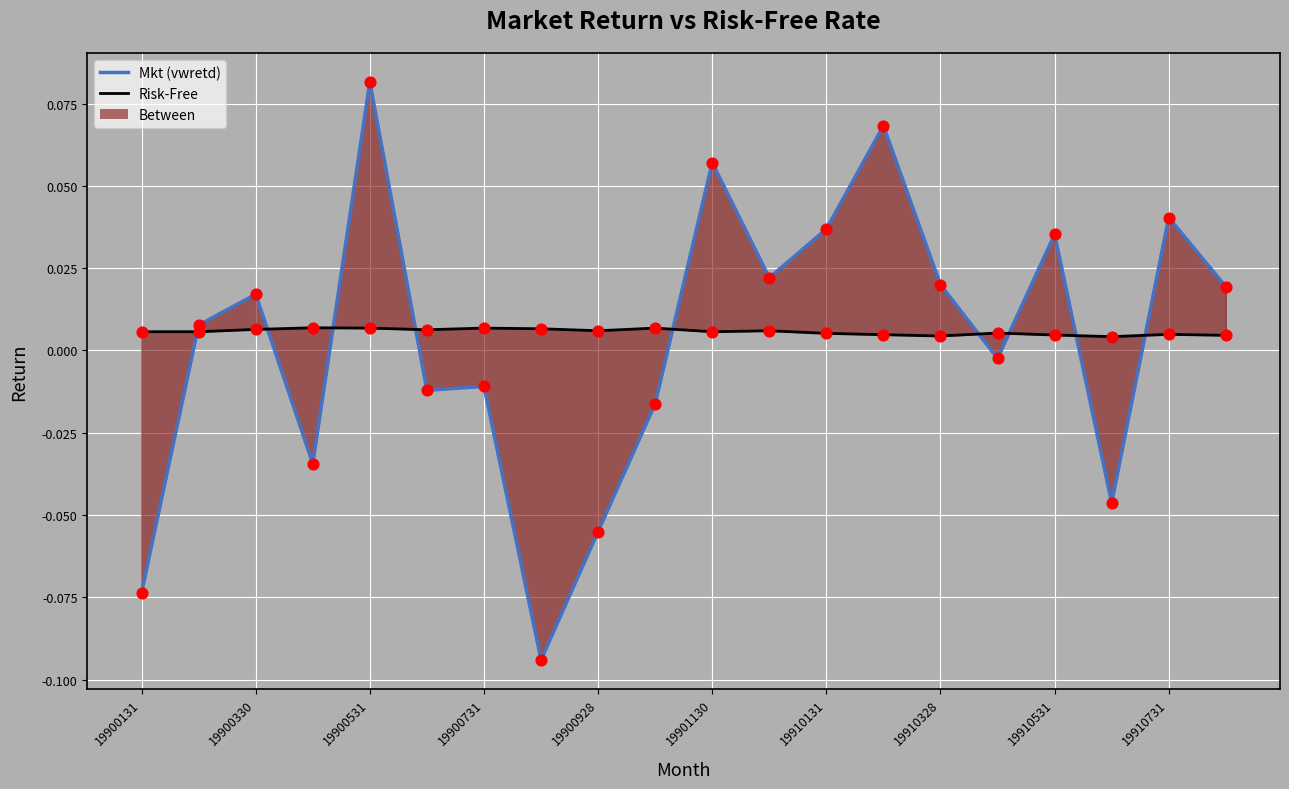

Is the value of Risk-Free at 19900731 greater than the value of Mkt (vwretd) at 12?

No